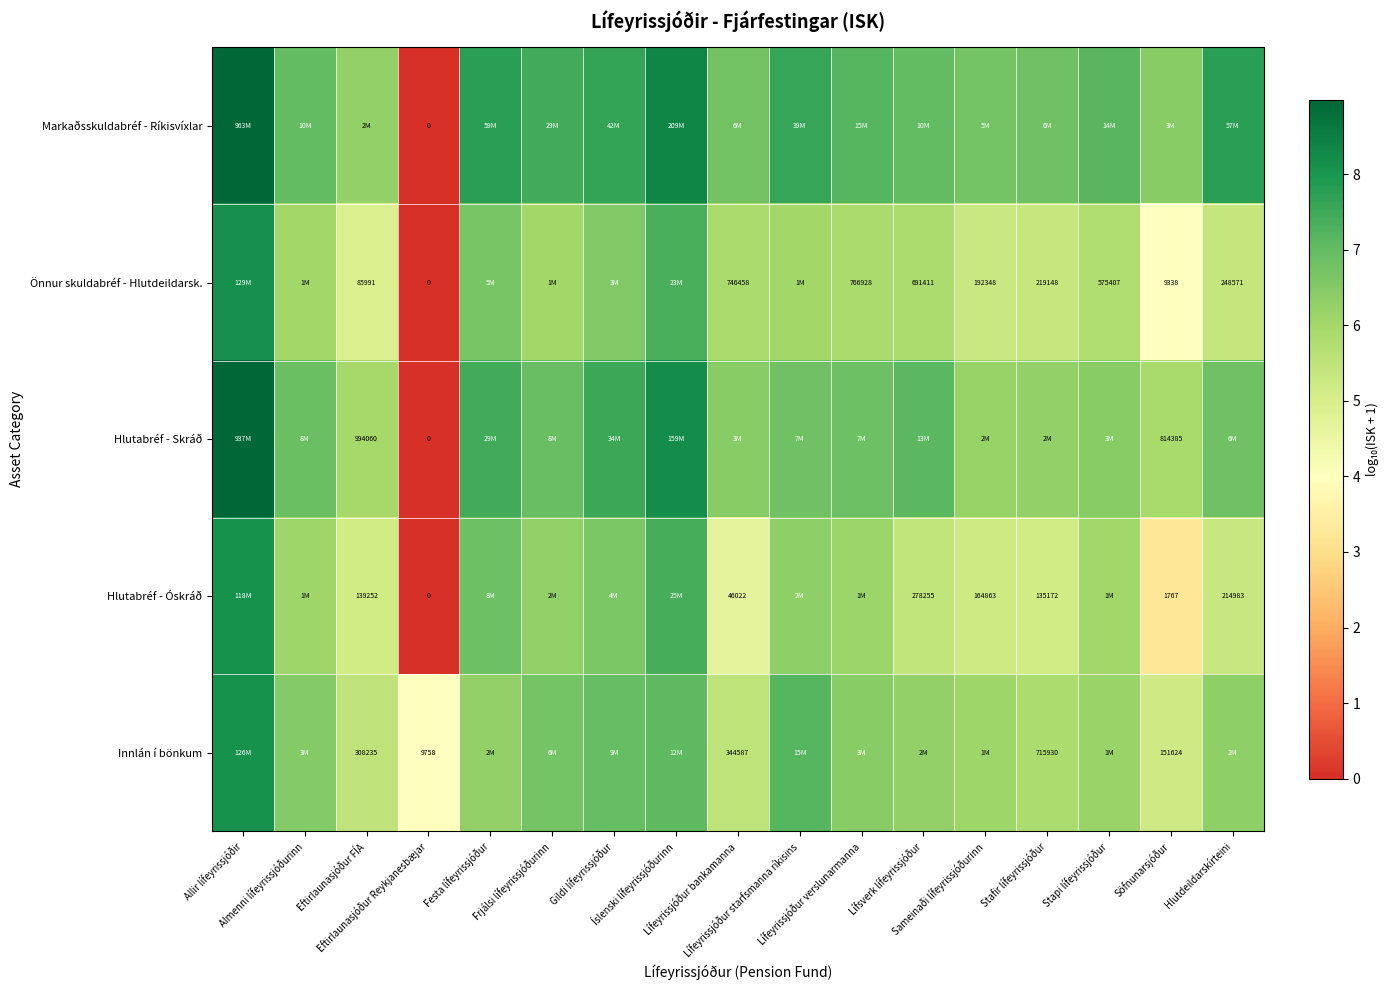

At which label is Markaðsskuldabréf - Ríkisvíxlar closest to 4?

Eftirlaunasjóður FÍA